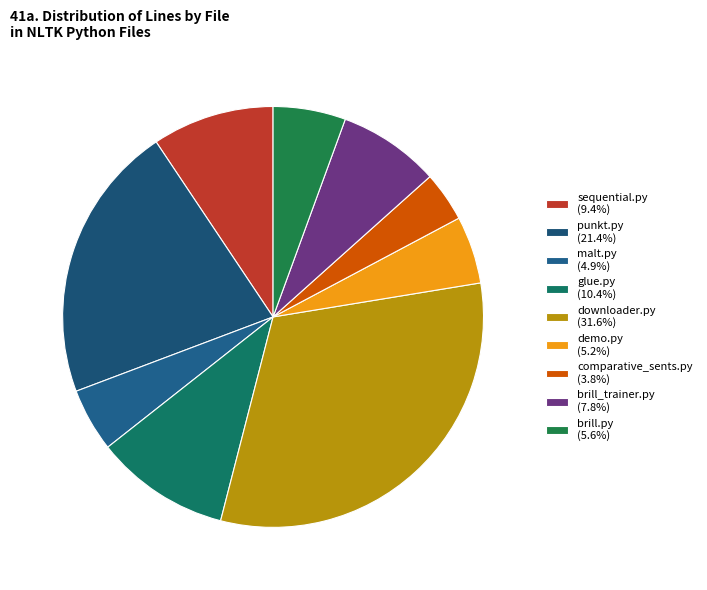

To the nearest percent, what is the combined percentage of comparative_sents.py and brill_trainer.py?

12%